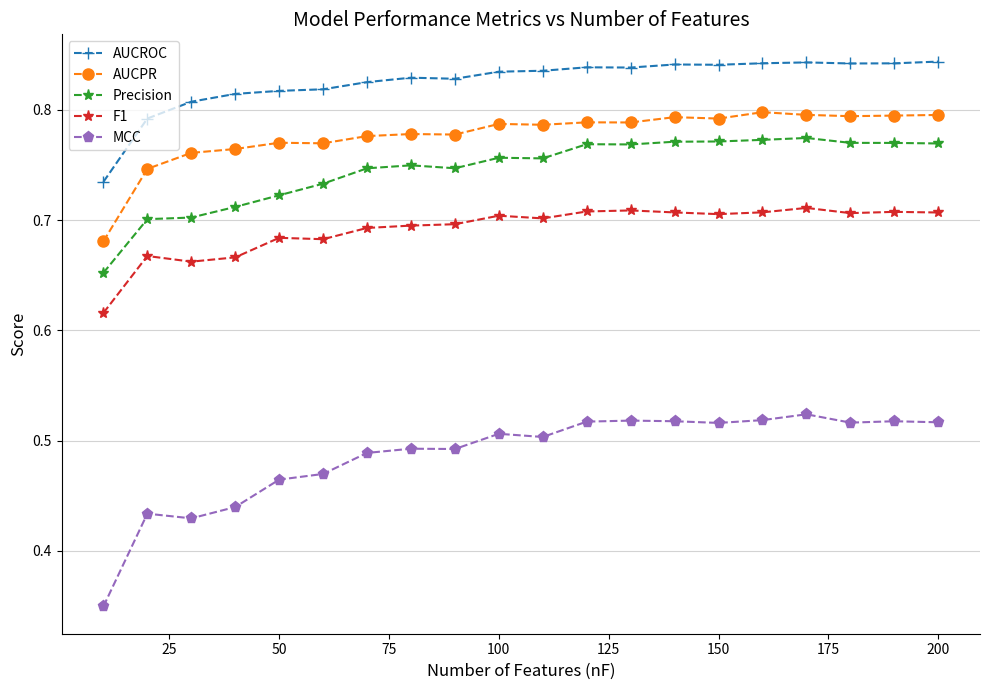

How many AUCPR values are between 0 and 1?

20